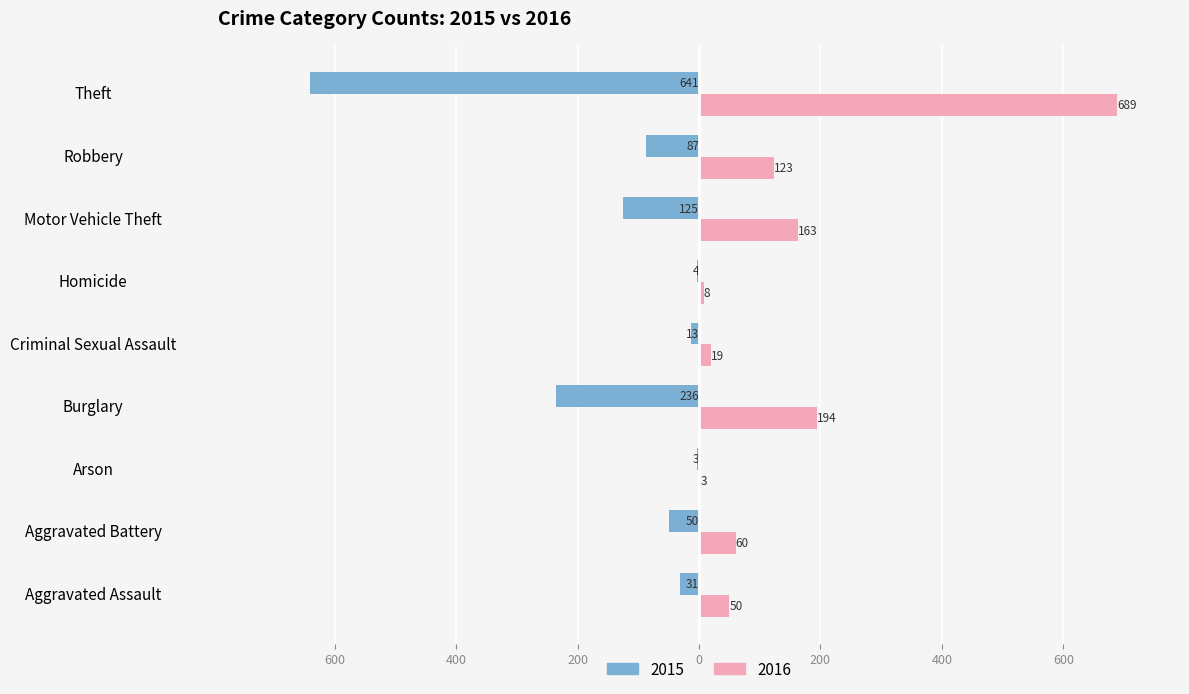

Rank the series by their average value, from lowest to highest.

2015, 2016